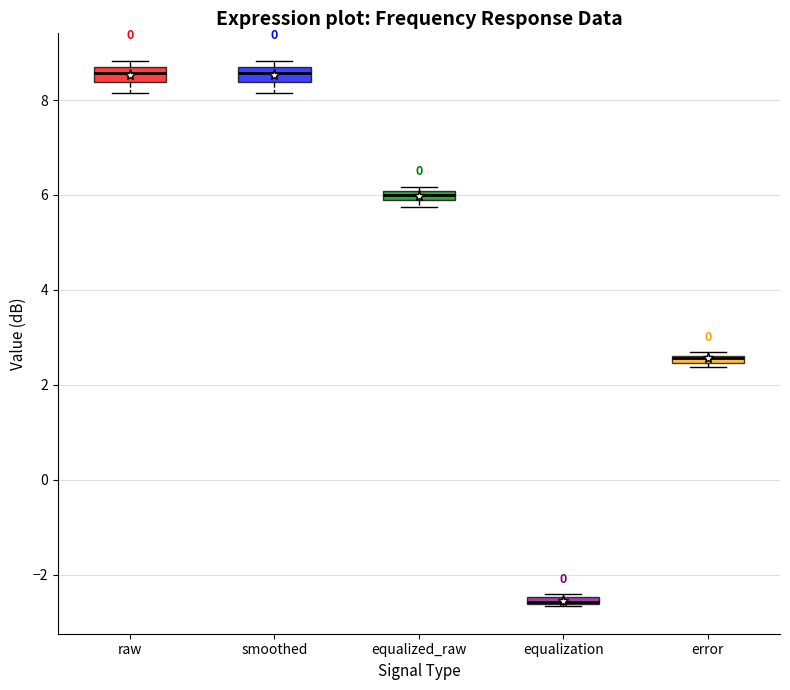

Where is the lower edge of the box for equalization on the y-axis? The values are not printed on the chart, so give them approximately, as read against the axis.

-2.6